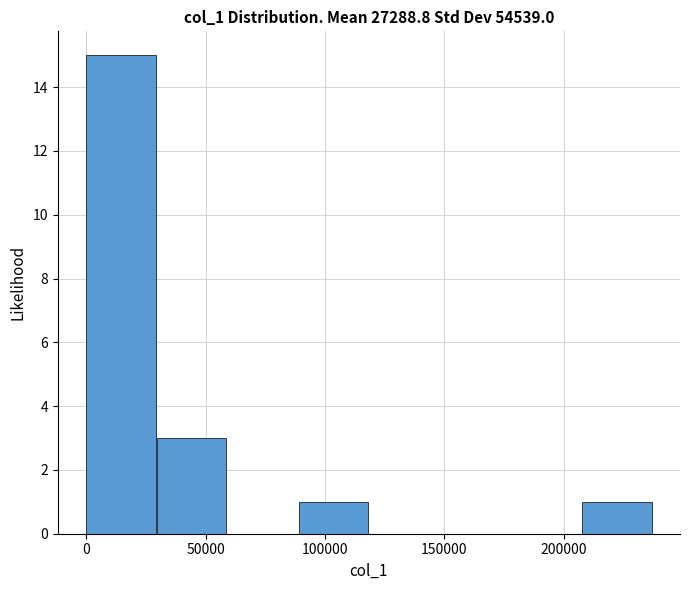

Which range on the x-axis has the tallest bar?

0 to 30000